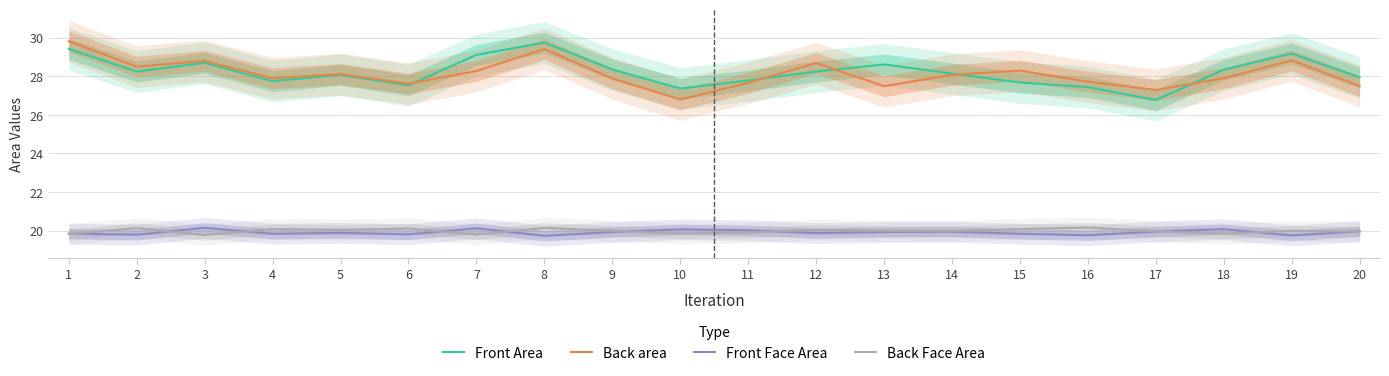

At which category does Back area reach its first local peak?

3